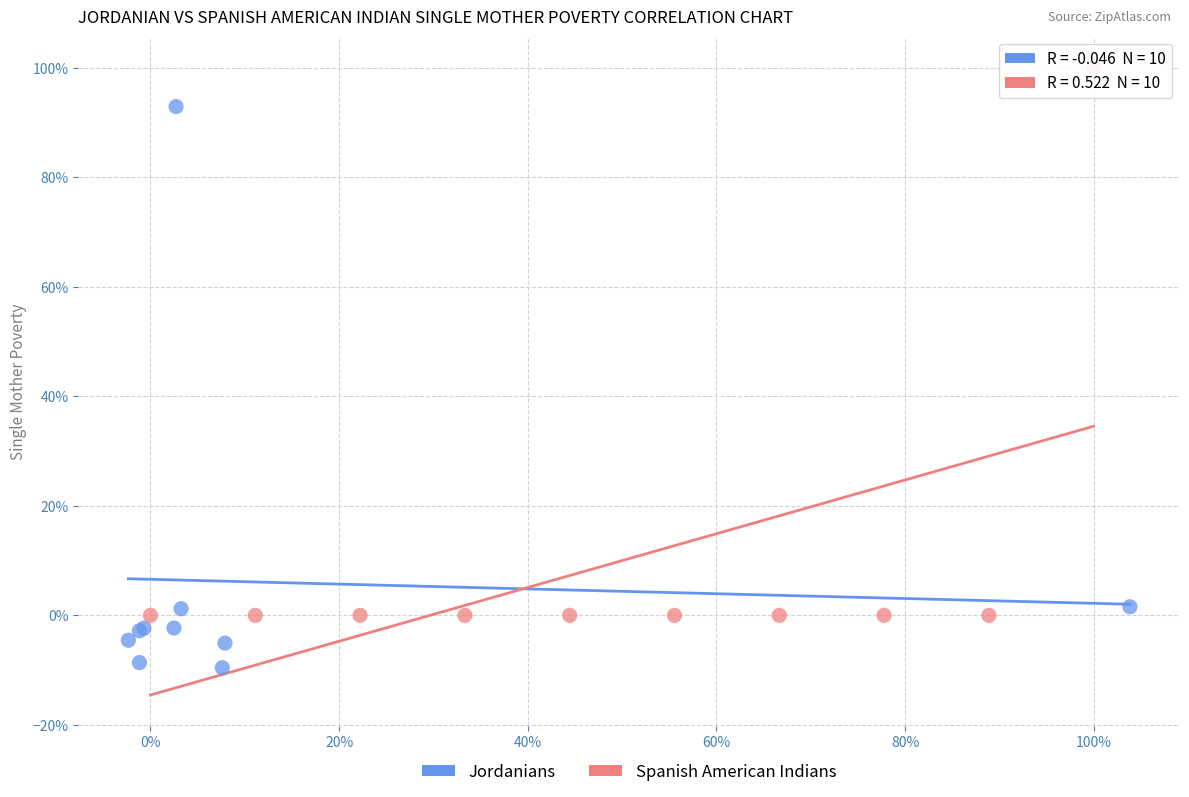

Which series contains the lowest Y value?

Jordanians